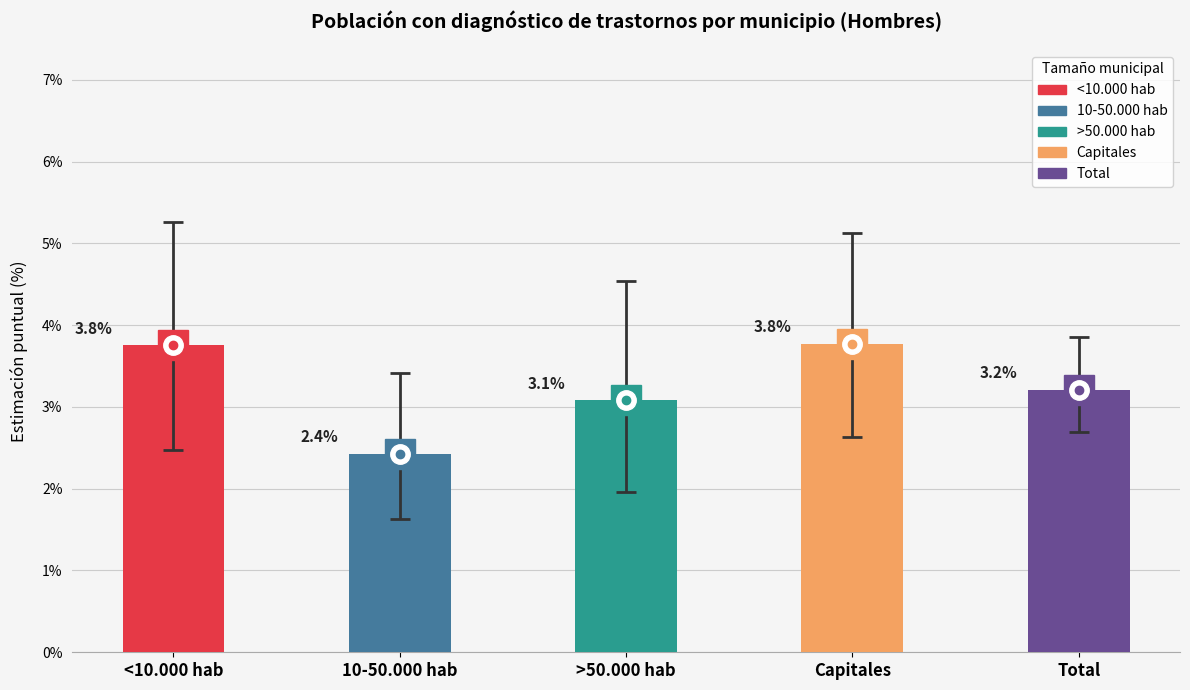

Which label corresponds to the largest value in the chart?

Capitales